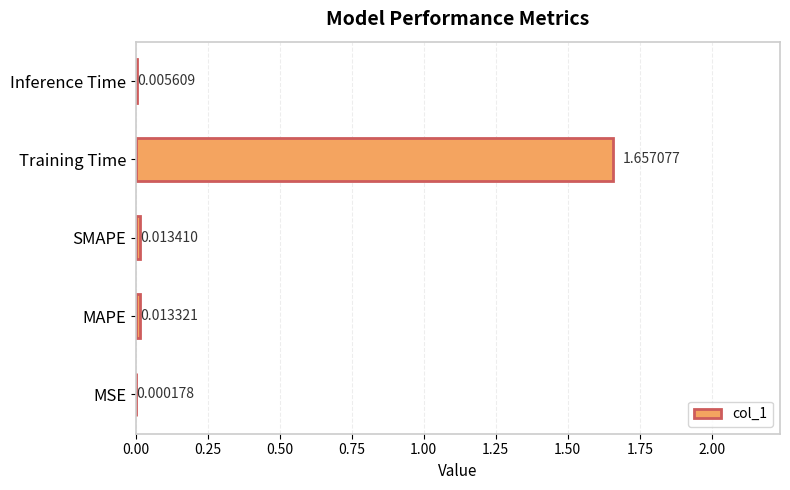

At which label is the value closest to 0?

MSE